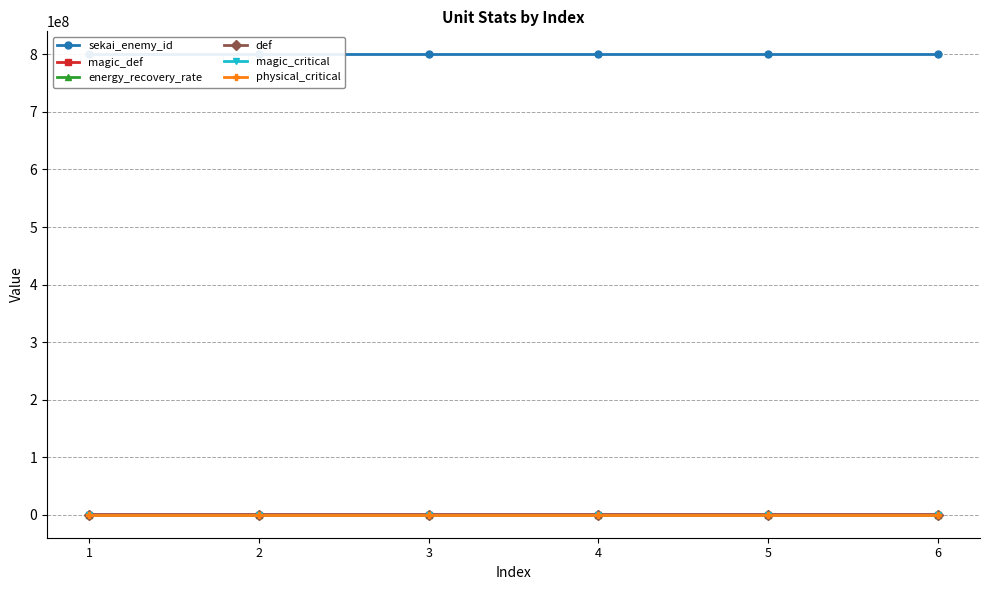

Where is the first local minimum for energy_recovery_rate?

3